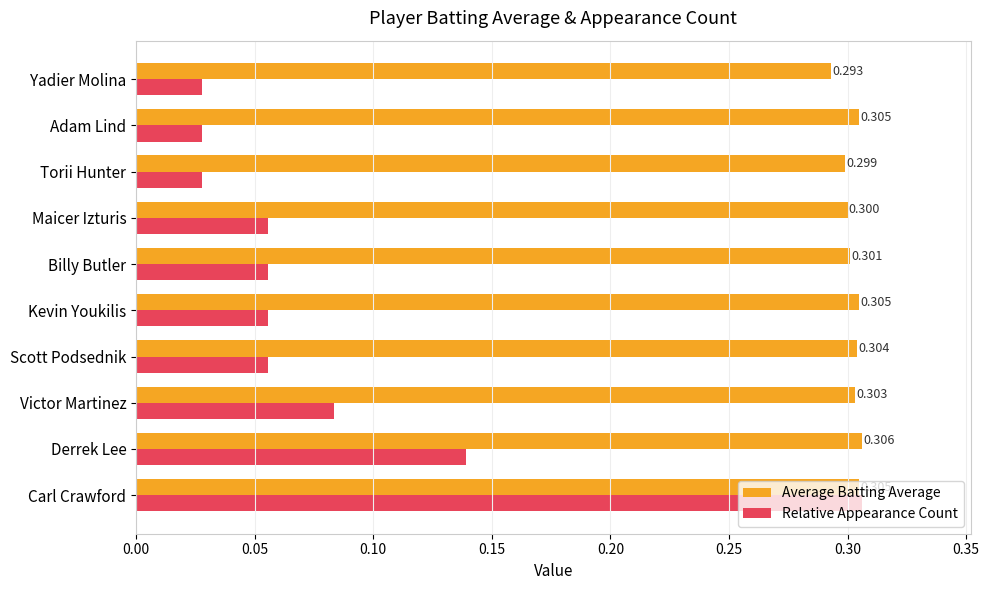

Which series changed the most between Carl Crawford and Scott Podsednik?

Relative Appearance Count